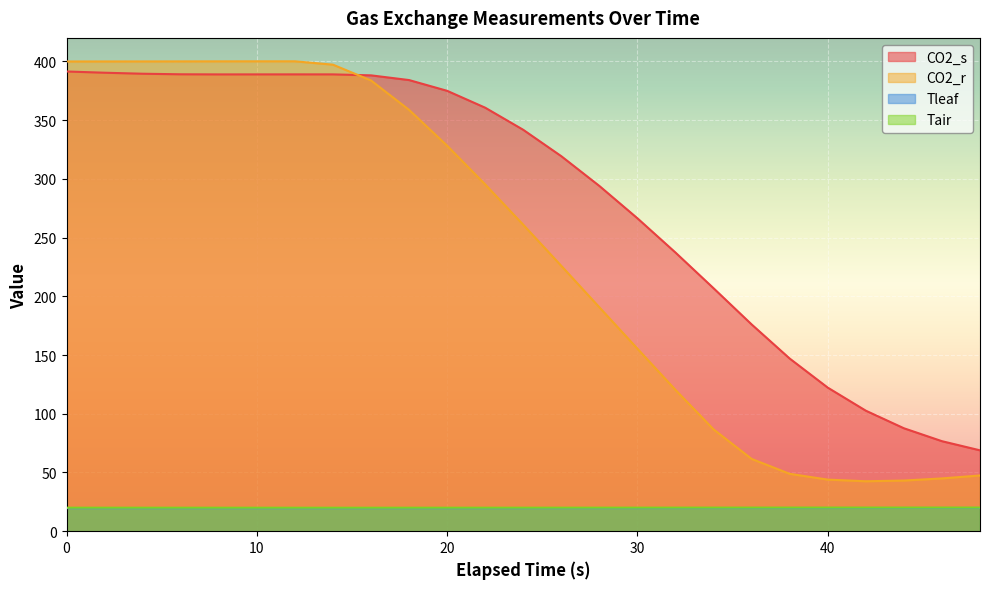

What is the average value of the Tair series?

20.0